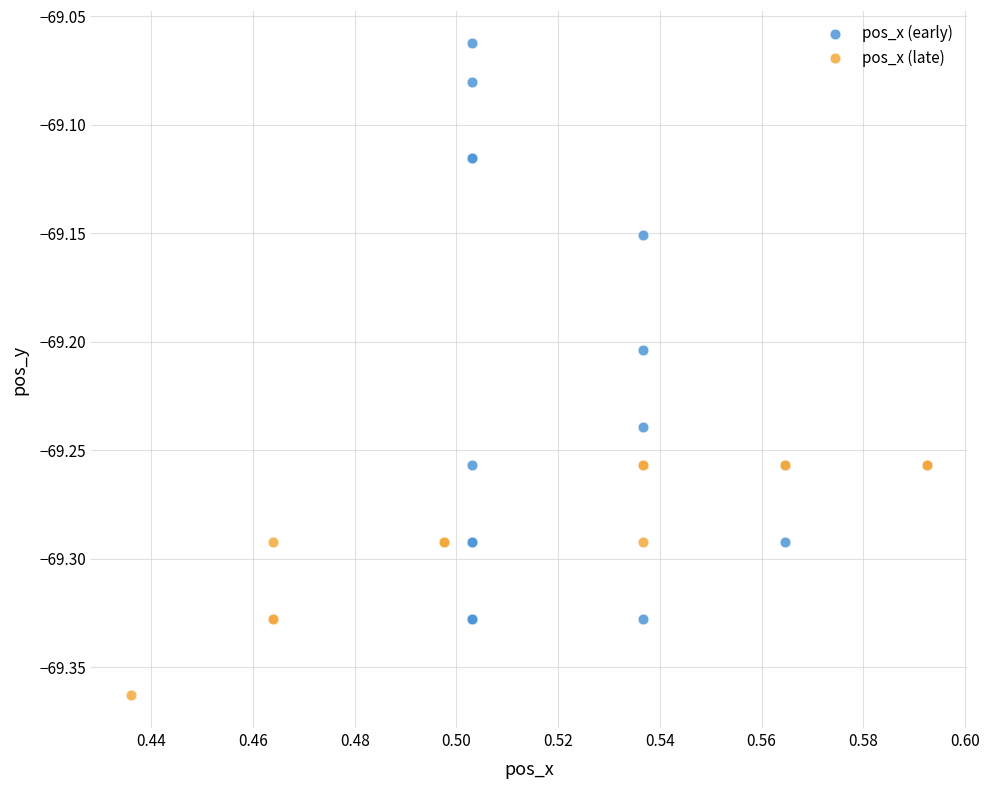

Which series contains the lowest Y value?

pos_x (late)